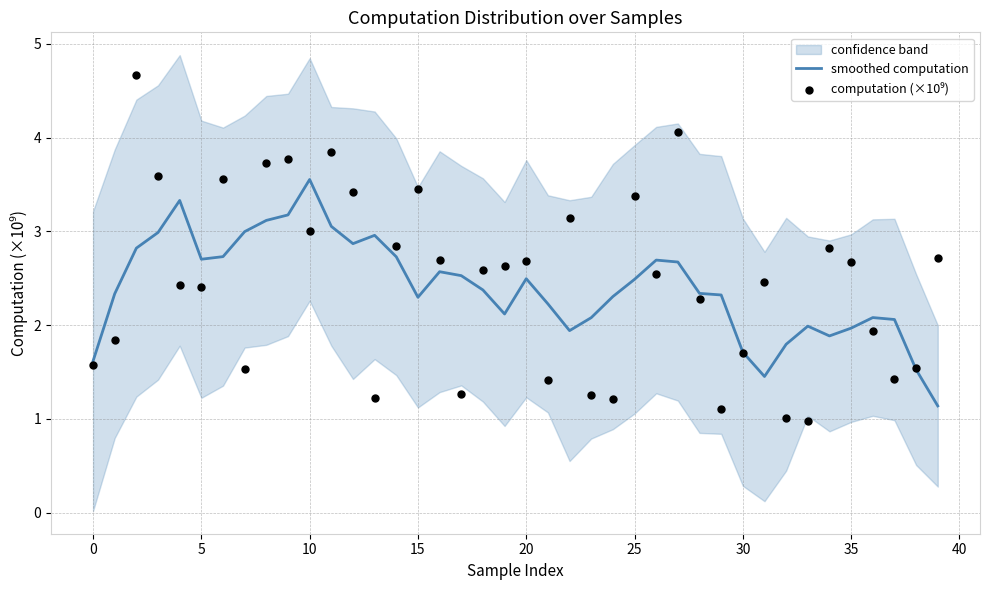

Which series has the widest spread of Y values?

computation (×10⁹)